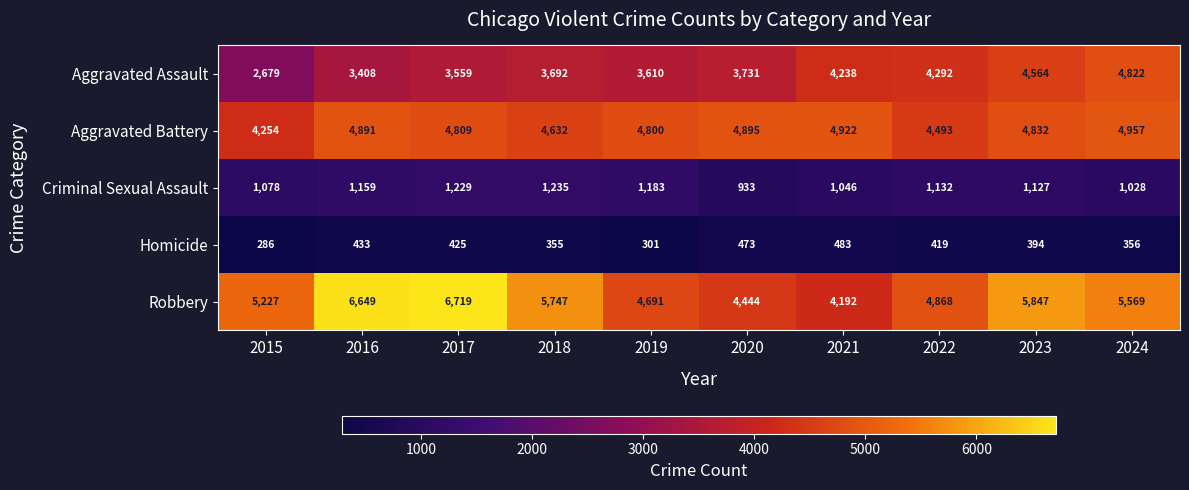

At 2022, list the series in order from smallest to largest.

Homicide, Criminal Sexual Assault, Aggravated Assault, Aggravated Battery, Robbery